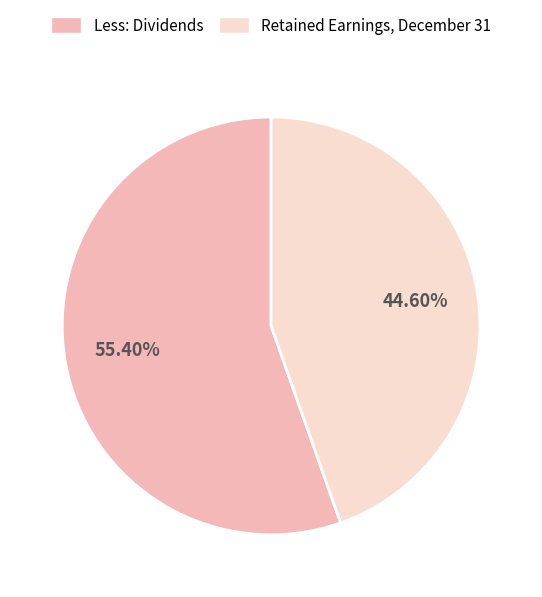

Approximately how many times larger is the value at Less: Dividends compared to Retained Earnings, December 31?

1.2